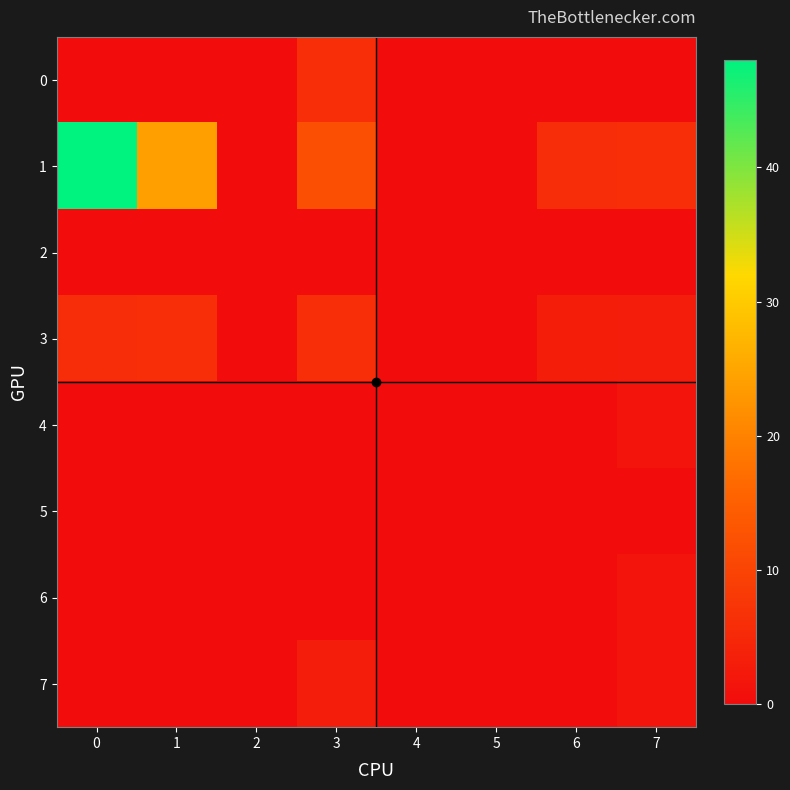

What is the total value across all series at 0?

54.0